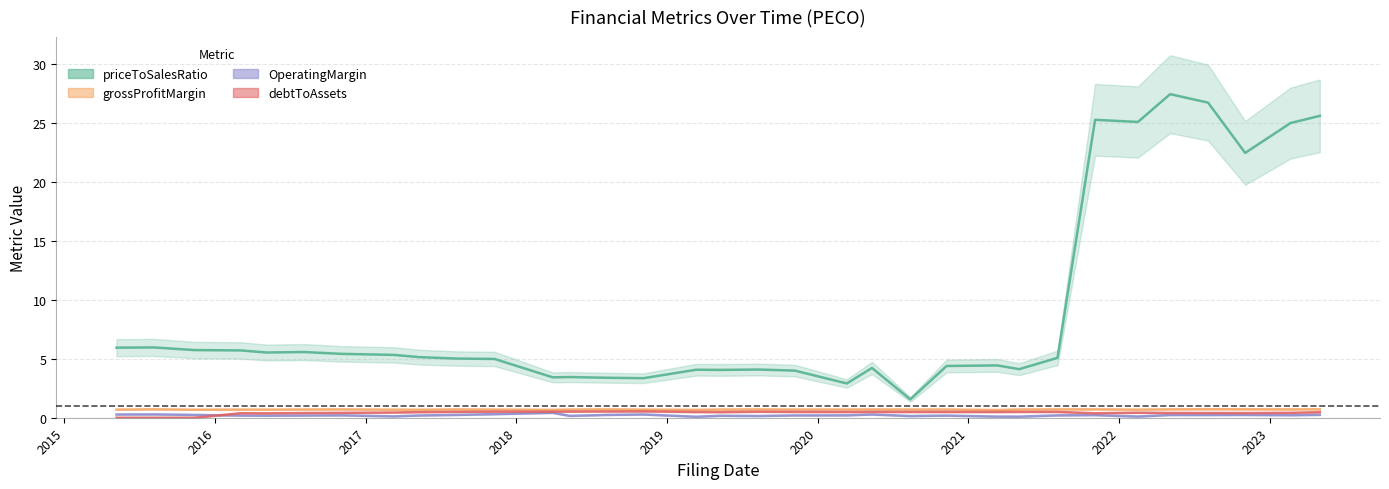

Which series has the largest total across all categories?

priceToSalesRatio